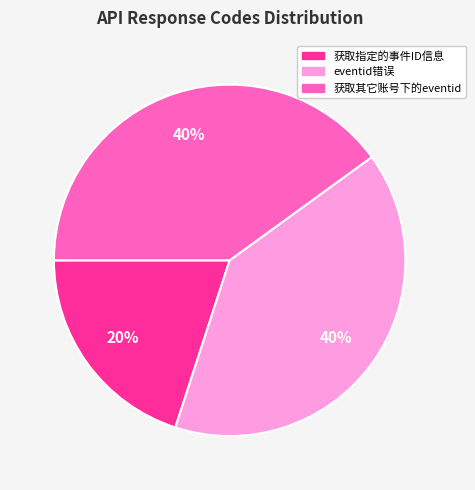

How many segments does this pie chart have?

3